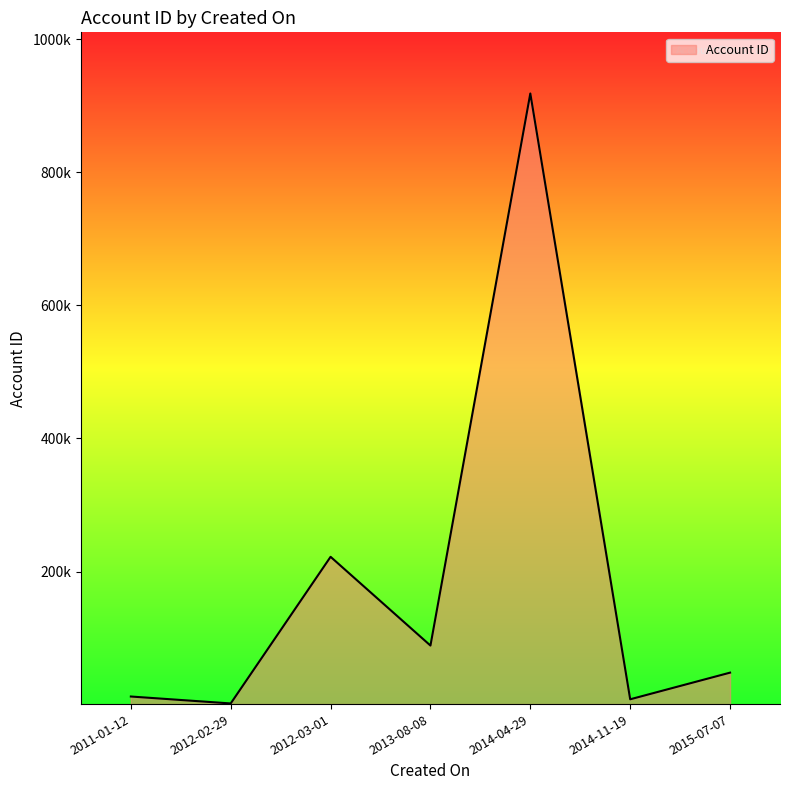

Does the chart display data point markers on the line(s)?

No